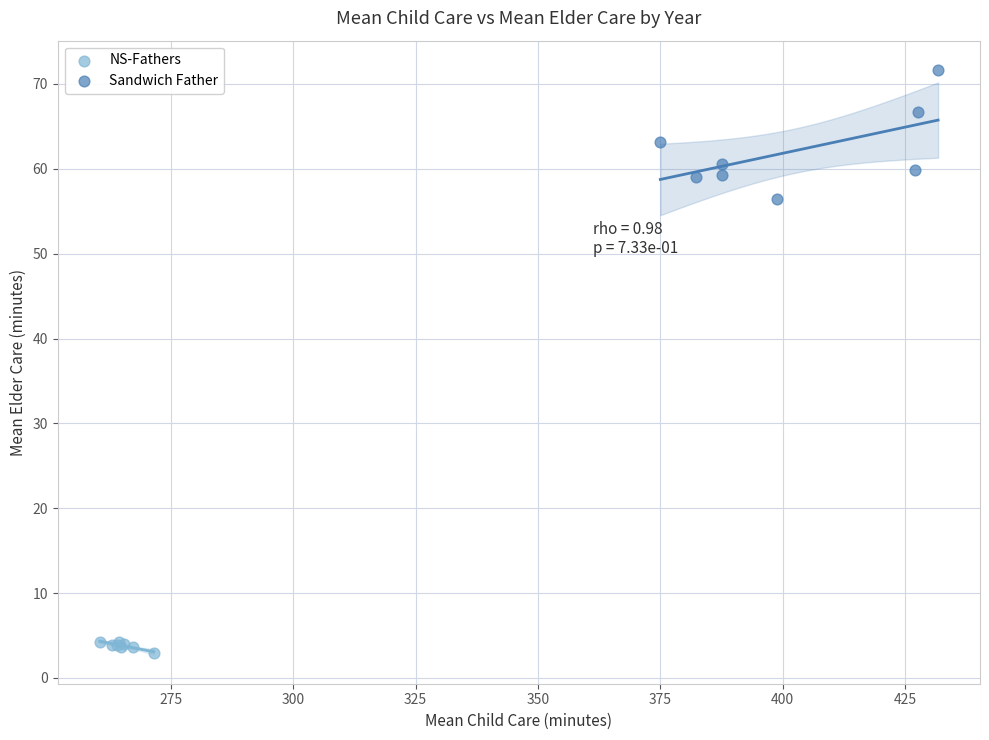

Which series contains the lowest Y value?

NS-Fathers